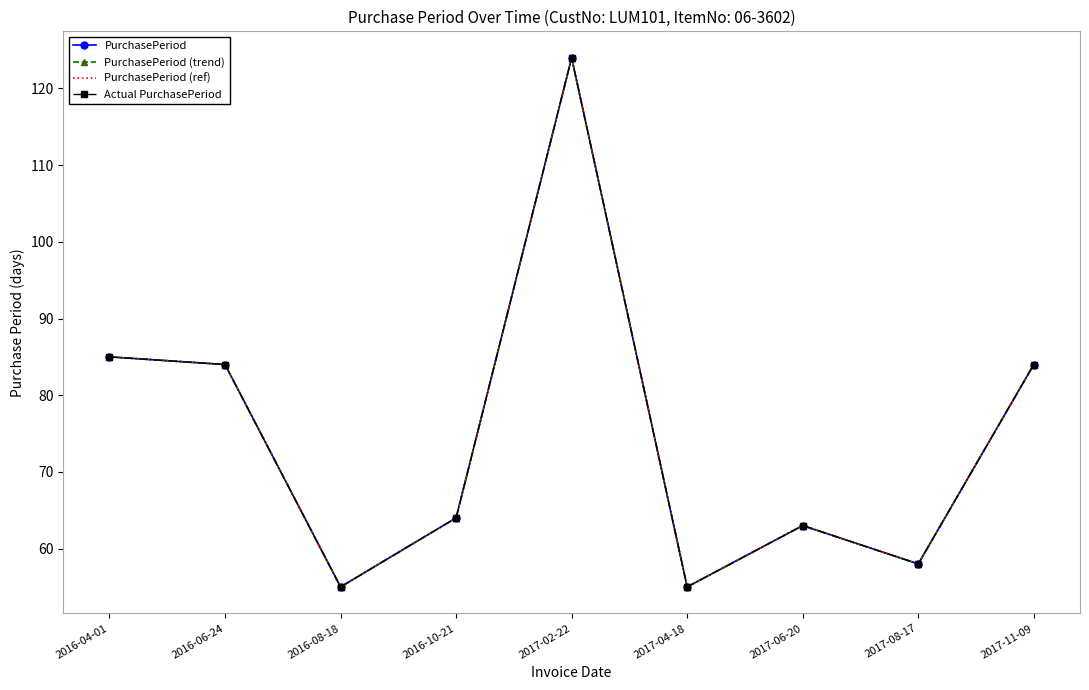

True or false: PurchasePeriod (trend) and PurchasePeriod cross at least once.

False